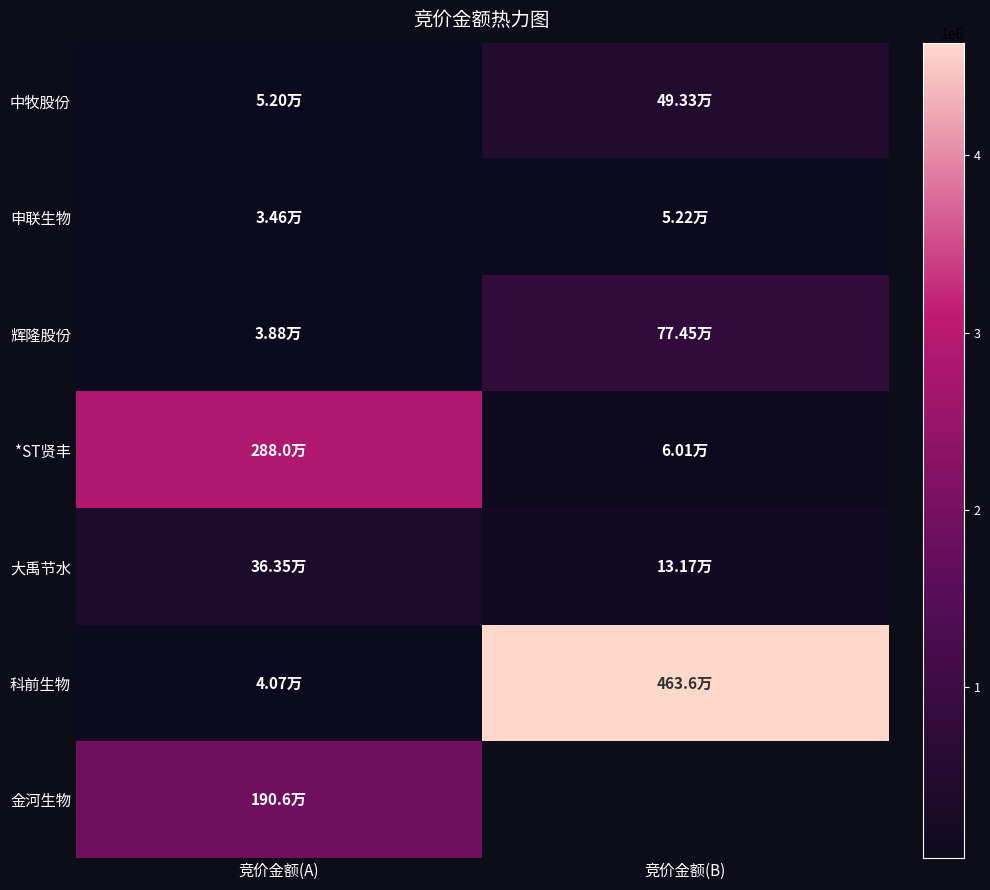

List the labels in order of 大禹节水 value, smallest first.

竞价金额(B), 竞价金额(A)